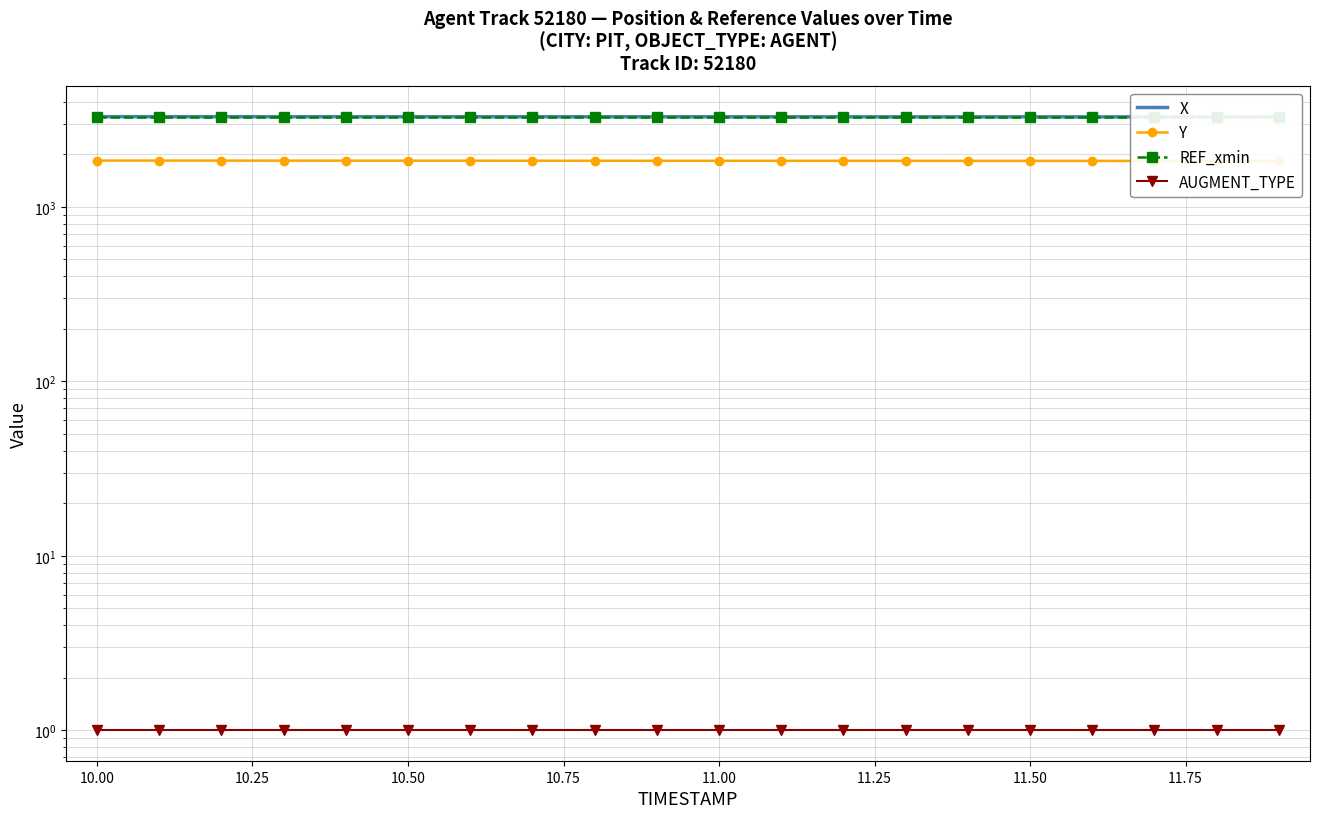

How many data points does each series have?

20